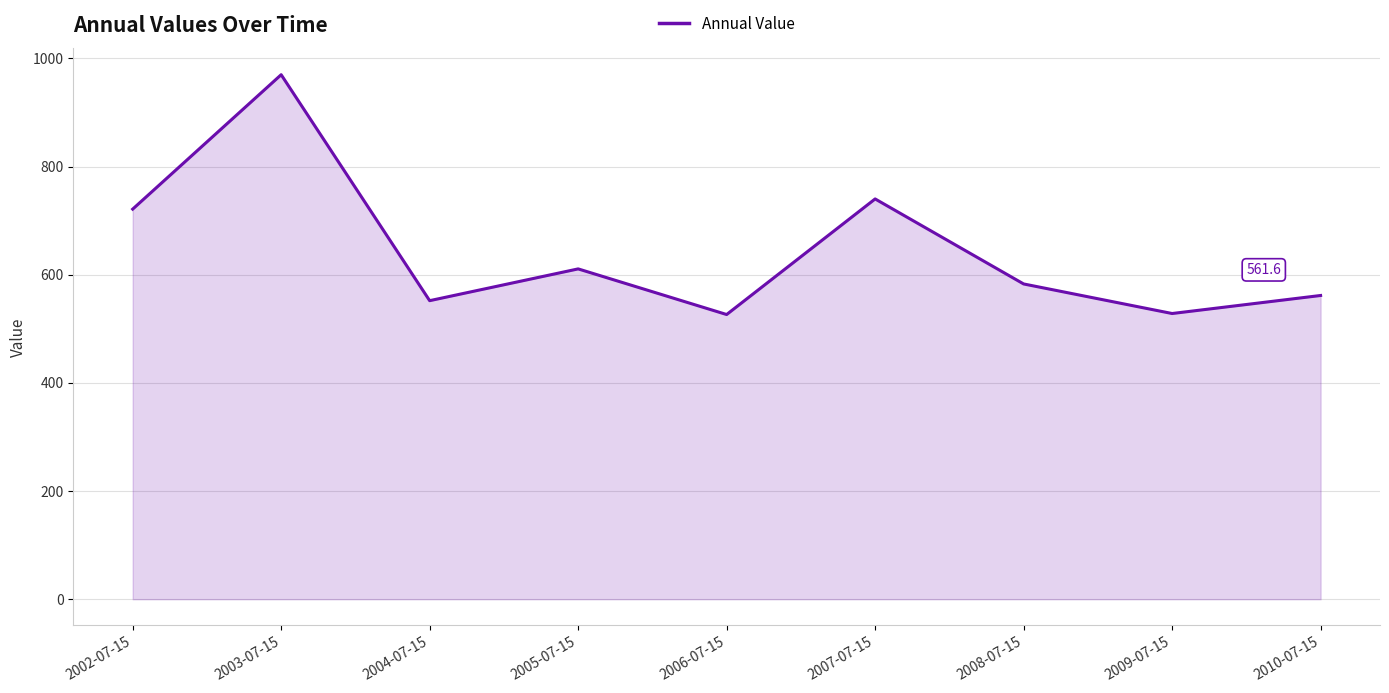

What is the difference between the values at 2010-07-15 and 2003-07-15?

408.2